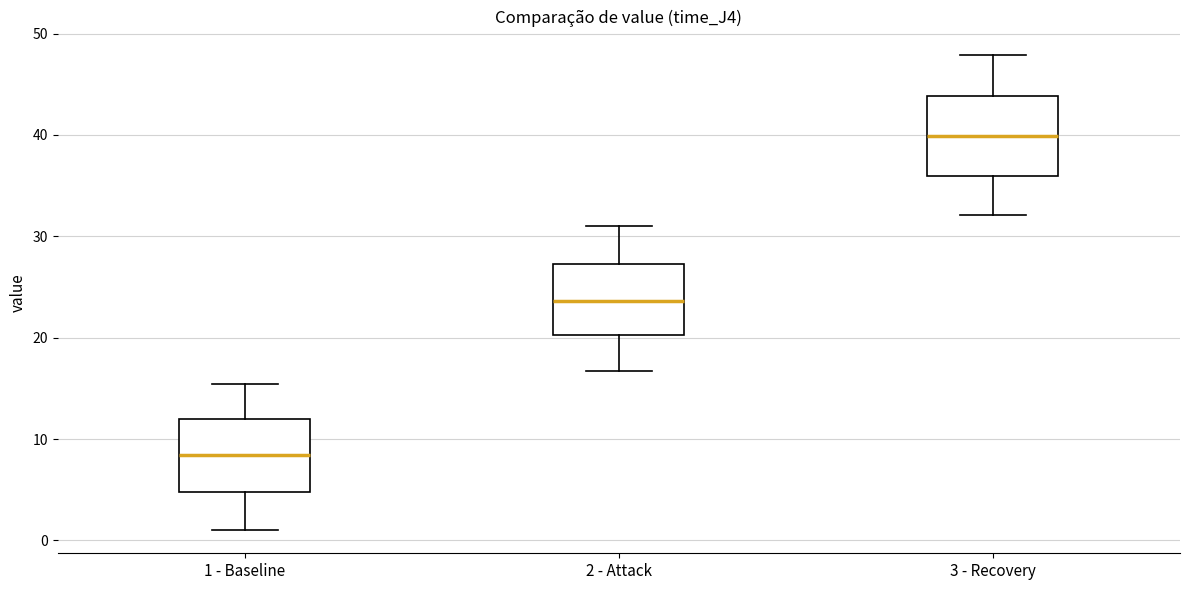

Where is the upper edge of the box for 3 - Recovery on the y-axis? The values are not printed on the chart, so give them approximately, as read against the axis.

44